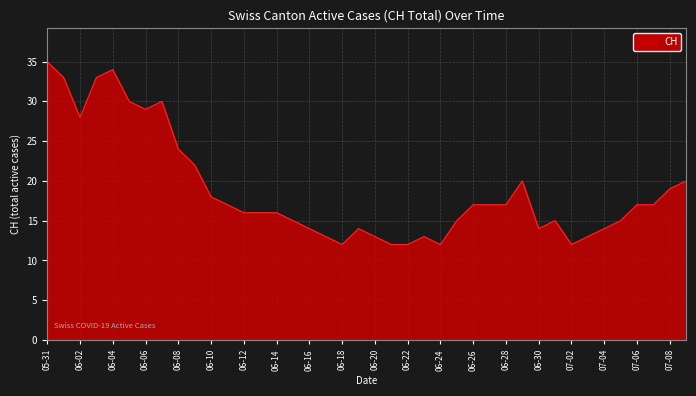

Reading left to right, extract all data points from this chart.

35	33	28	33	34	30	29	30	24	22	18	17	16	16	16	15	14	13	12	14	13	12	12	13	12	15	17	17	17	20	14	15	12	13	14	15	17	17	19	20